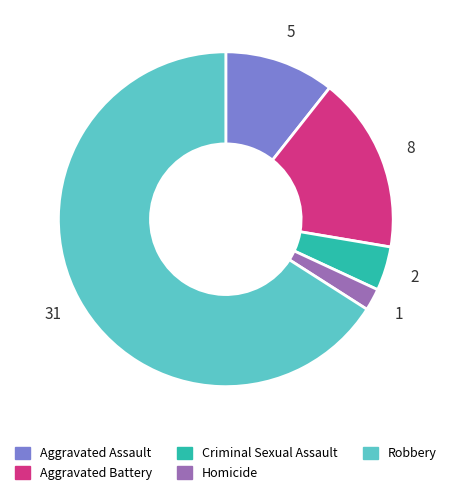

Rank the categories by value from lowest to highest.

Homicide, Criminal Sexual Assault, Aggravated Assault, Aggravated Battery, Robbery